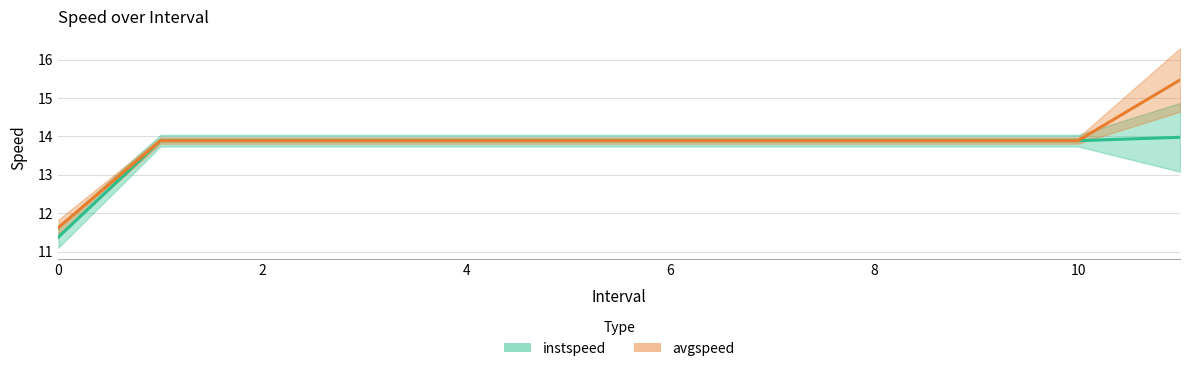

At which label is avgspeed closest to 13?

1.0